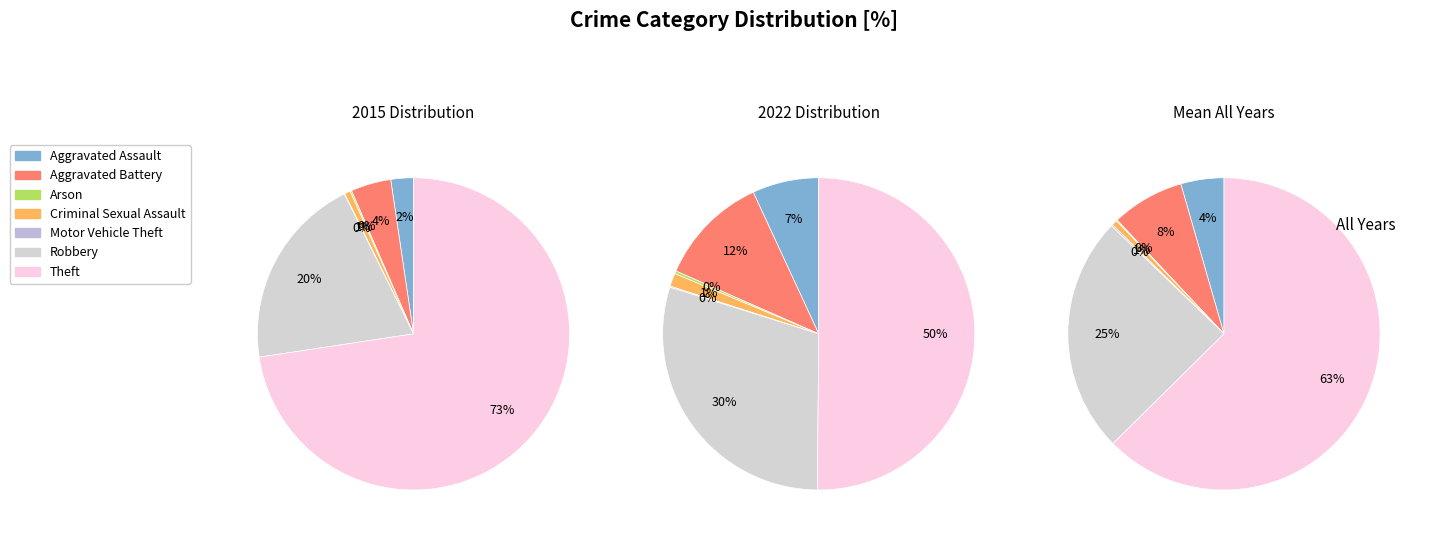

What is the ratio of the value at Theft to the value at Aggravated Battery?

4.4